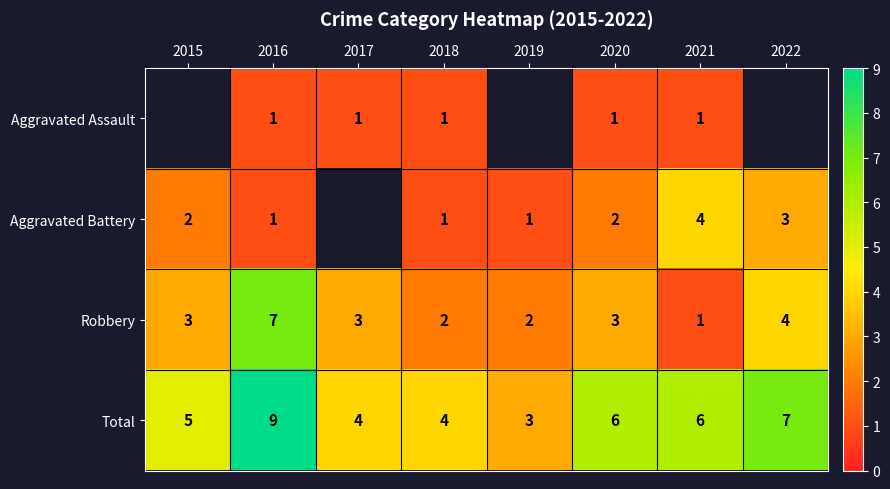

The value of Total at 2022 is 4.3. True or false?

False